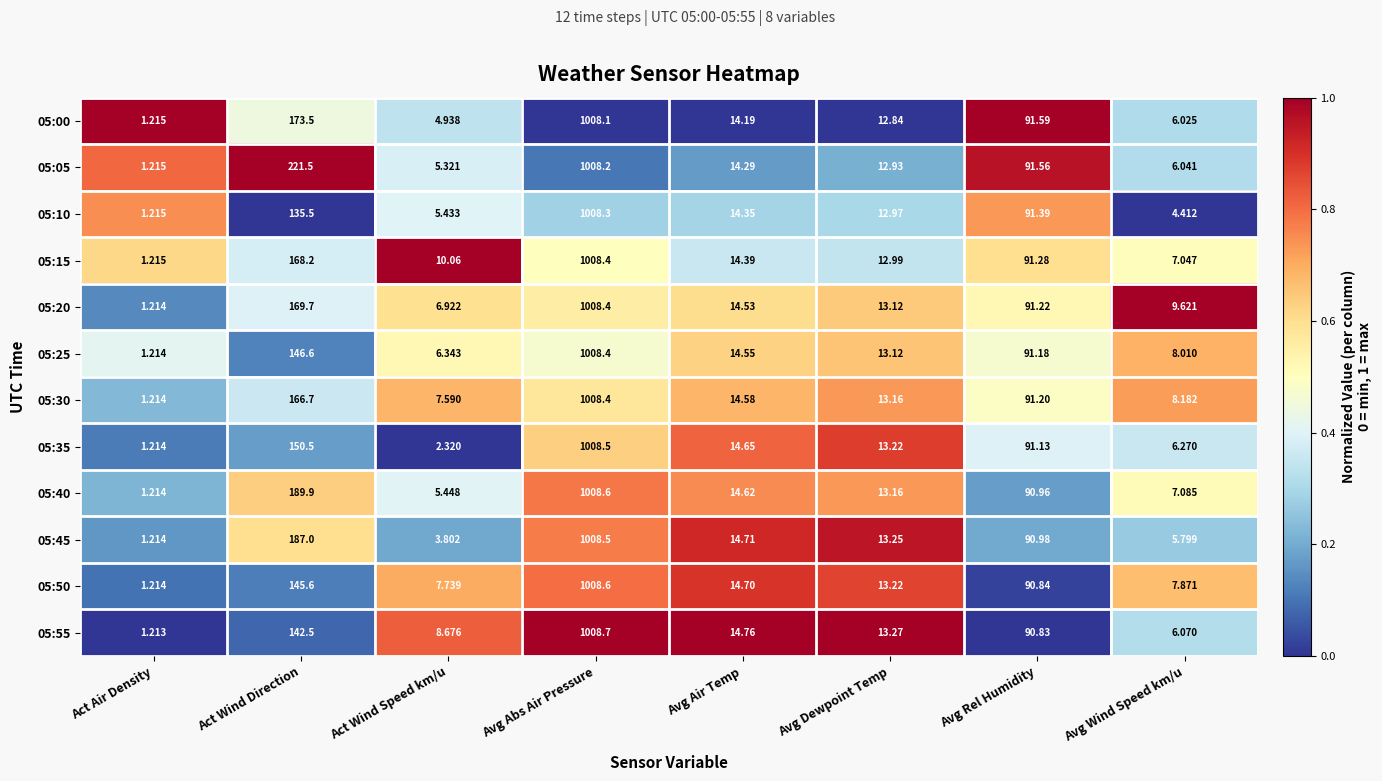

Which series has the largest total across all categories?

05:05